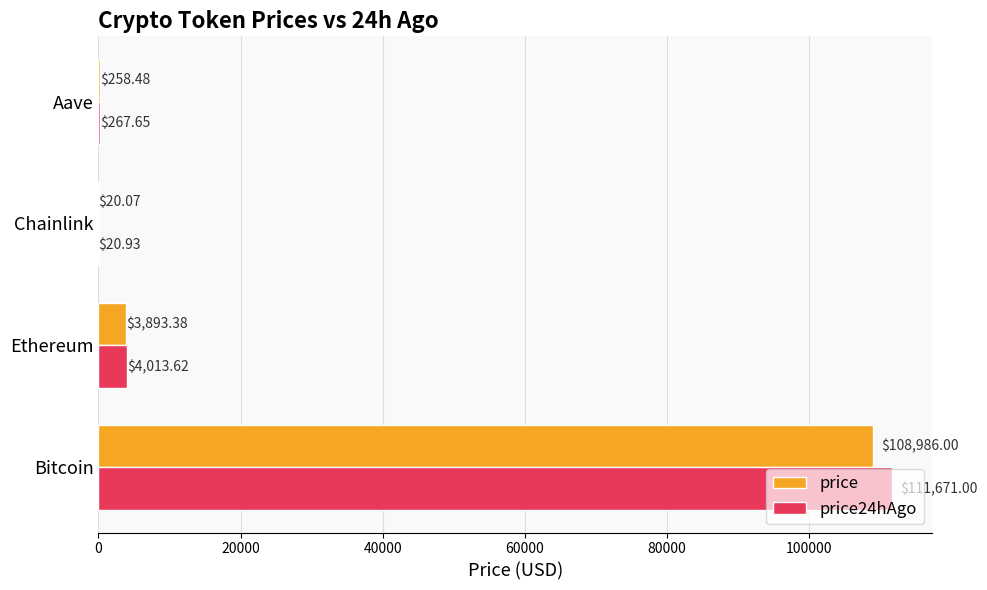

Where is price24hAgo nearest to the value 55845?

Ethereum